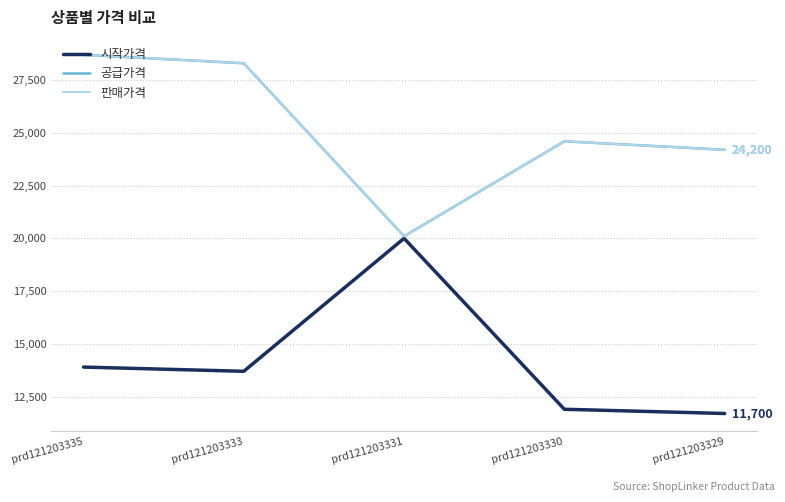

What is the value of the 판매가격 point at the 3rd from the left?

20100